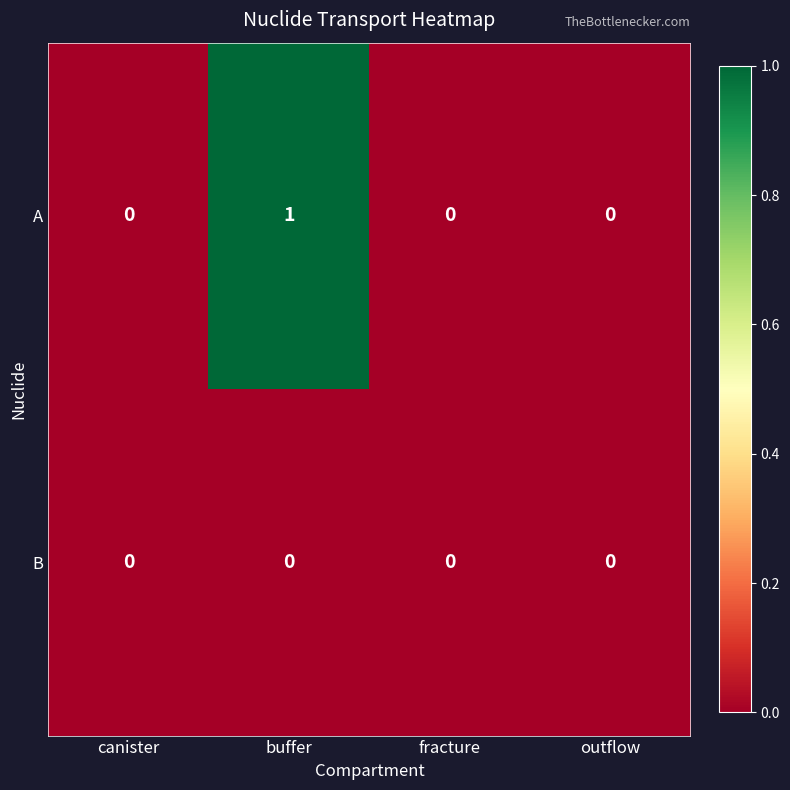

List the series in order of their overall mean, highest first.

A, B